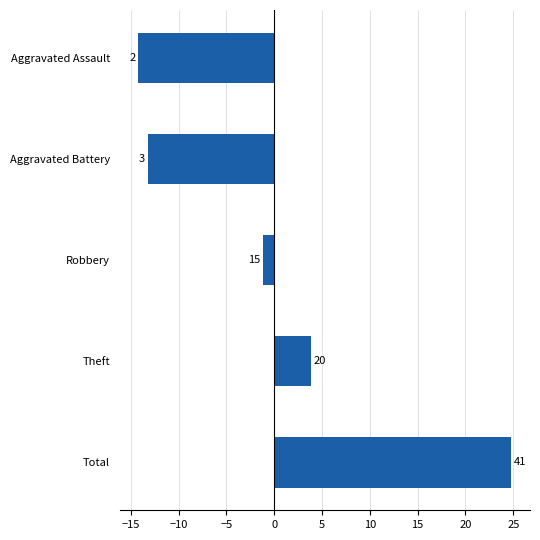

What is the difference between the maximum and minimum values?

39.0